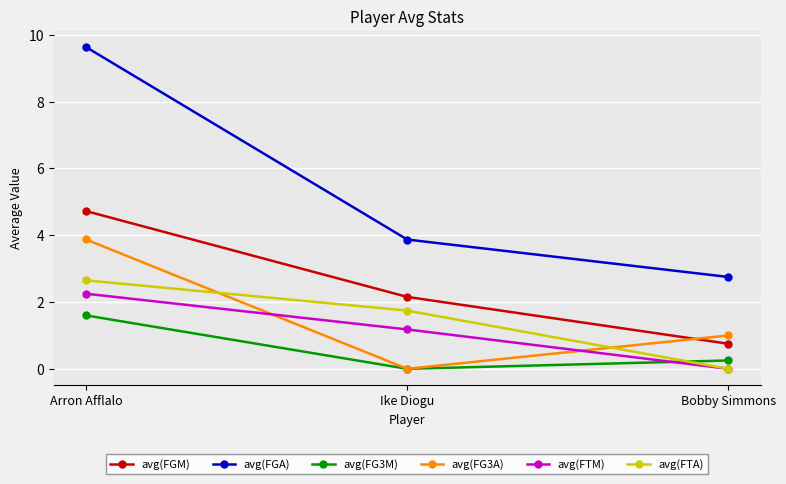

How many lines are shown in the chart?

6